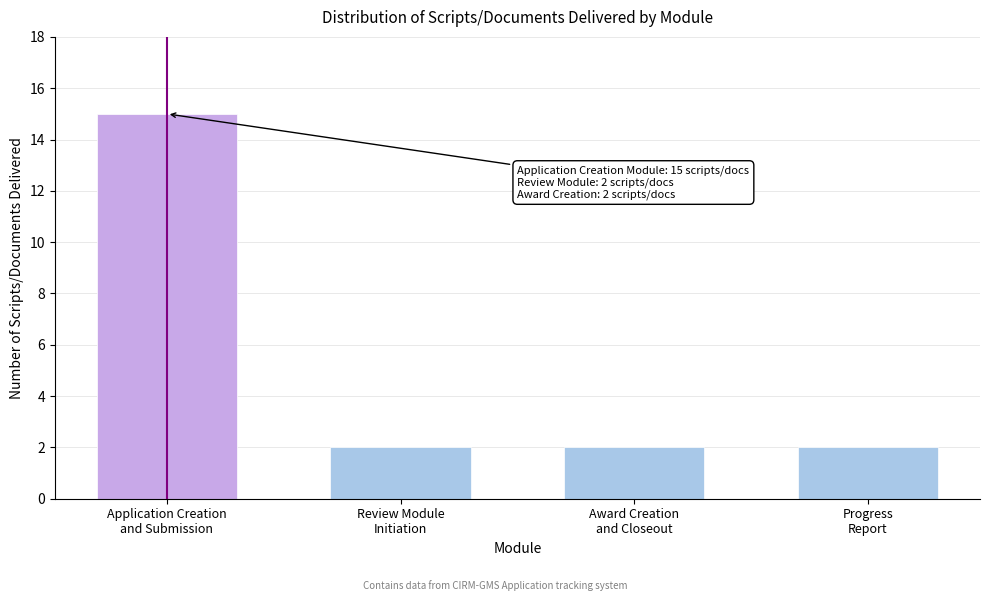

Reading right to left, transcribe all the data shown in this chart.

2	2	2	15